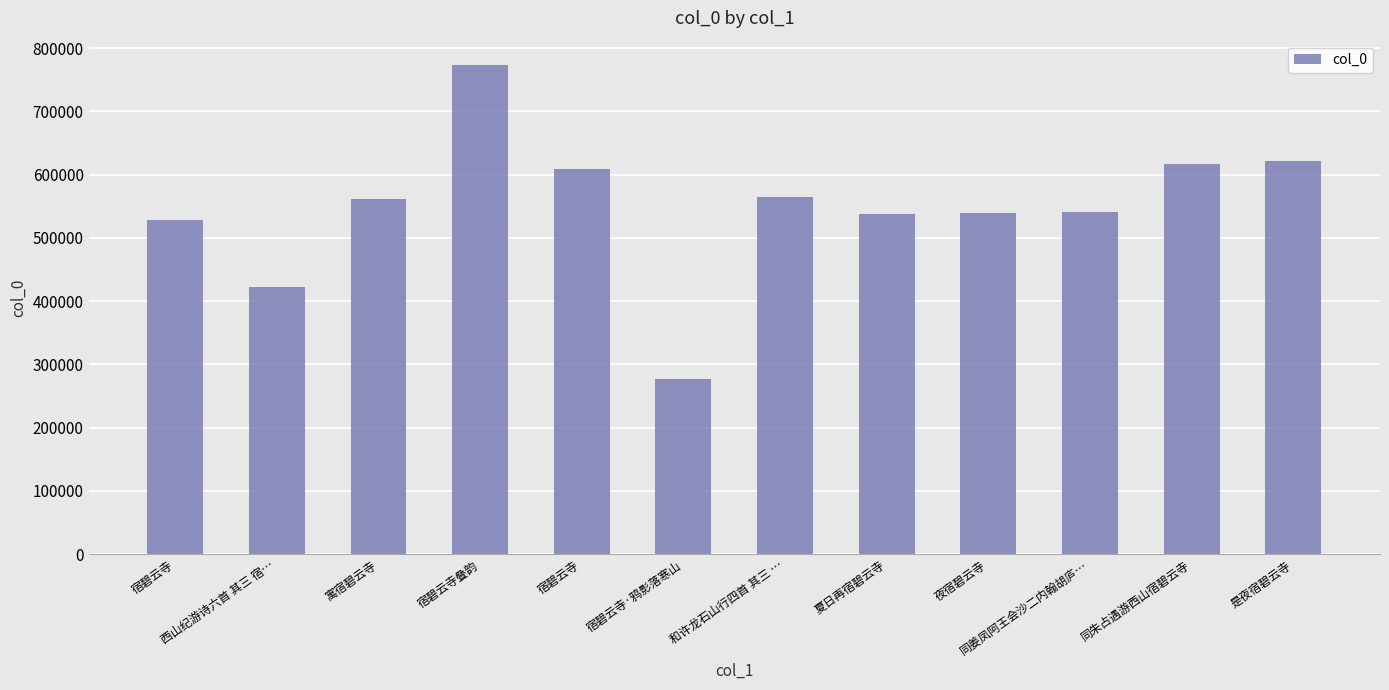

Rank the categories by value from highest to lowest.

宿碧云寺叠韵, 是夜宿碧云寺, 同朱占遇游西山宿碧云寺, 宿碧云寺, 和许龙石山行四首 其三 …, 寓宿碧云寺, 同姜凤阿王会沙二内翰胡庐…, 夜宿碧云寺, 夏日再宿碧云寺, 宿碧云寺, 西山纪游诗六首 其三 宿…, 宿碧云寺·鸦影落寒山